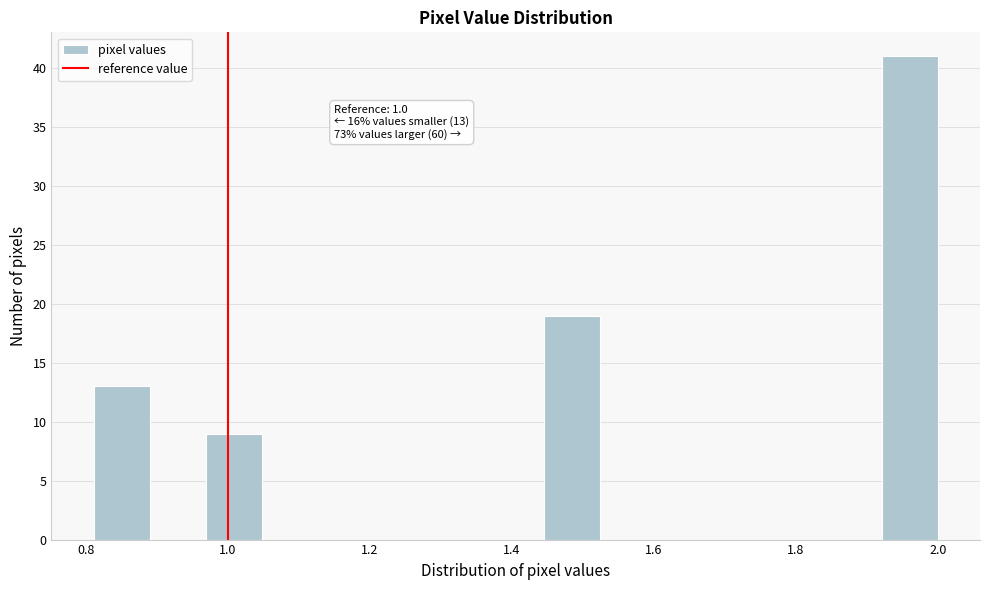

Read against the x-axis, roughly where is the centre of the tallest bar?

1.96